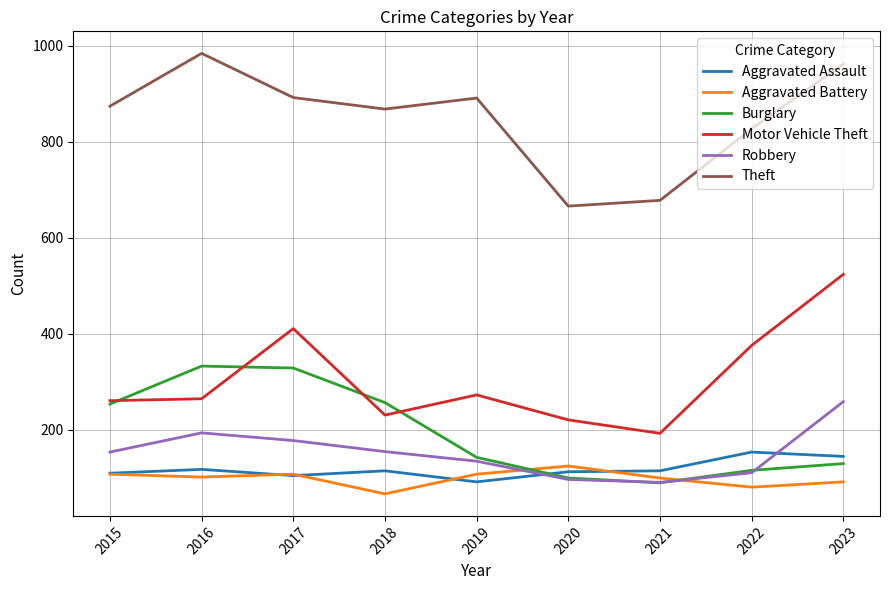

True or false: Aggravated Assault has a value of 179 at 2017.

False